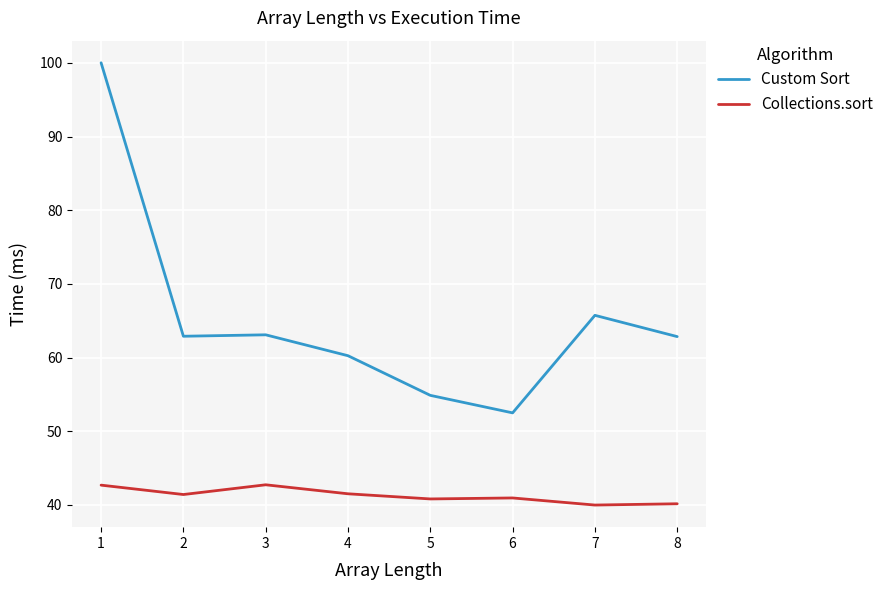

Where is Custom Sort nearest to the value 76?

7